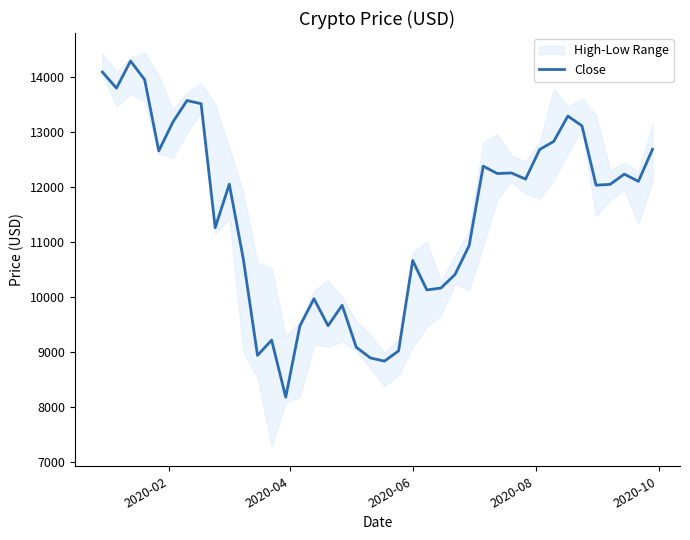

What is the minimum value shown in the chart?

8183.6